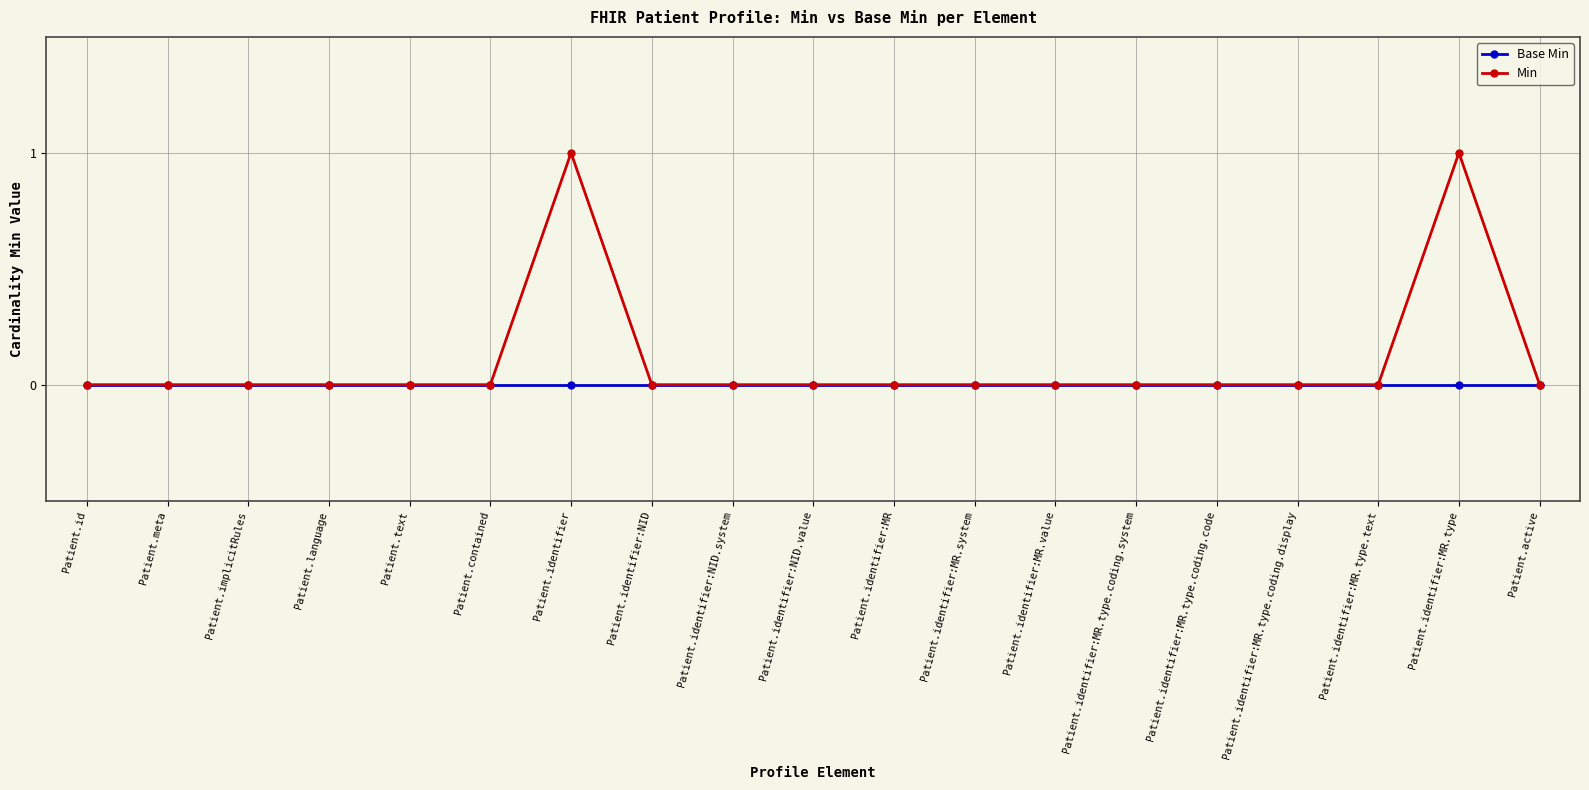

Which series has the largest range (max minus min)?

Min